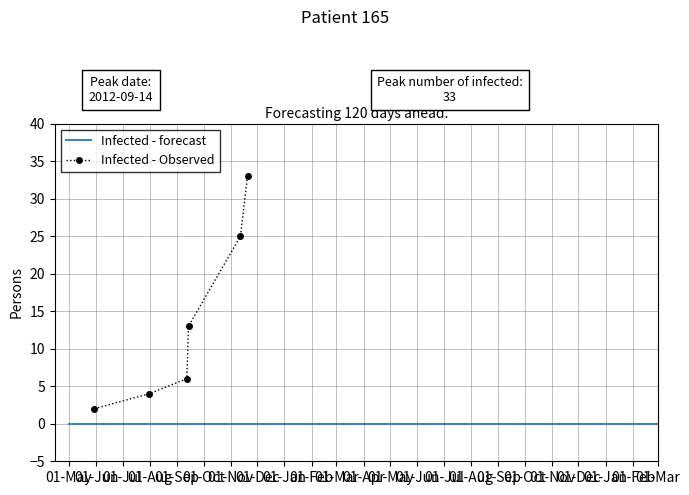

What is the highest value of the Infected - Observed series?

33